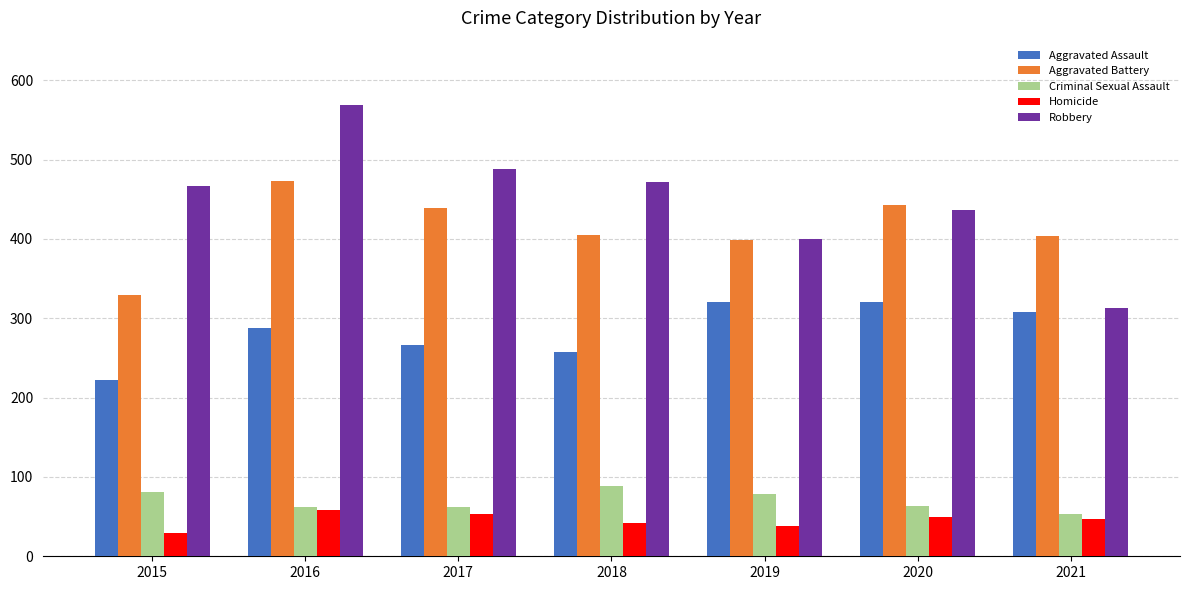

What is the difference between the Criminal Sexual Assault values at 2015 and 2016?

19